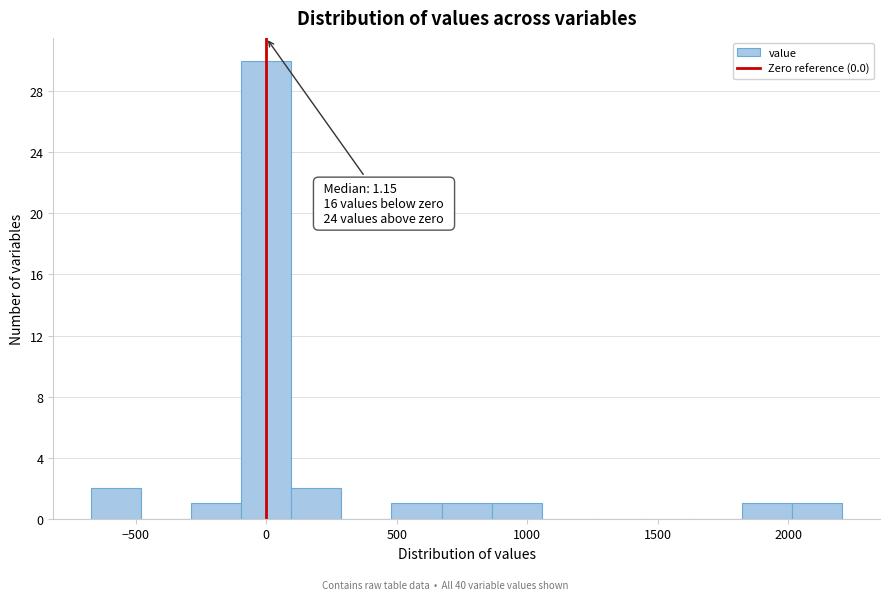

Read against the x-axis, roughly where is the centre of the tallest bar?

0